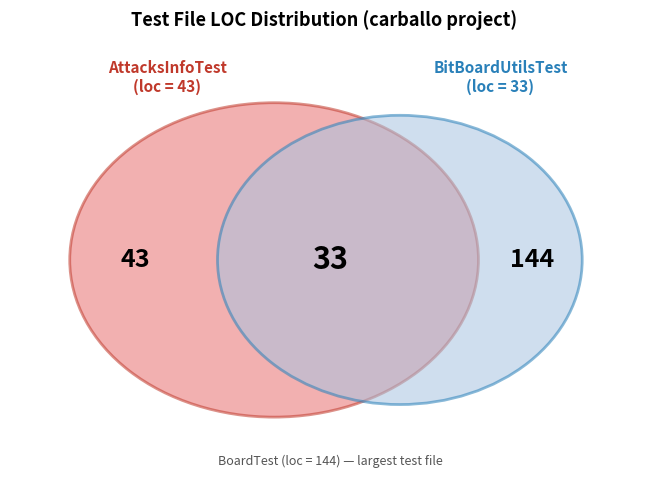

Does BoardTest represent more than half of the total?

Yes